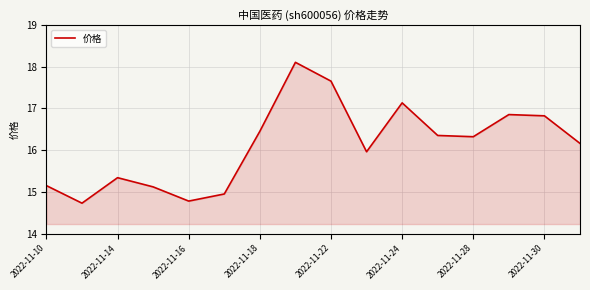

What is the sum of all values?

257.9